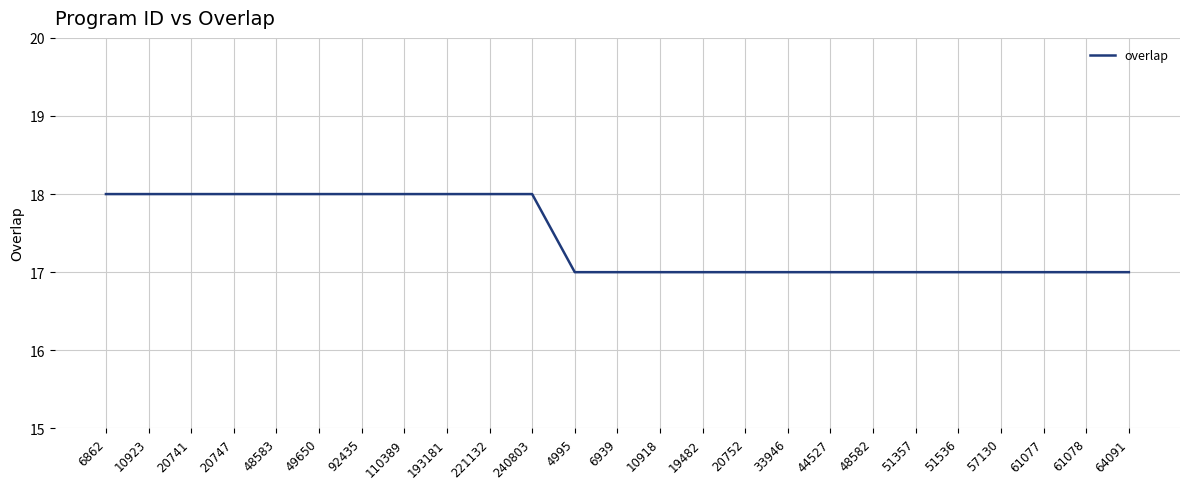

What is the difference between the values at 240803 and 6939?

1